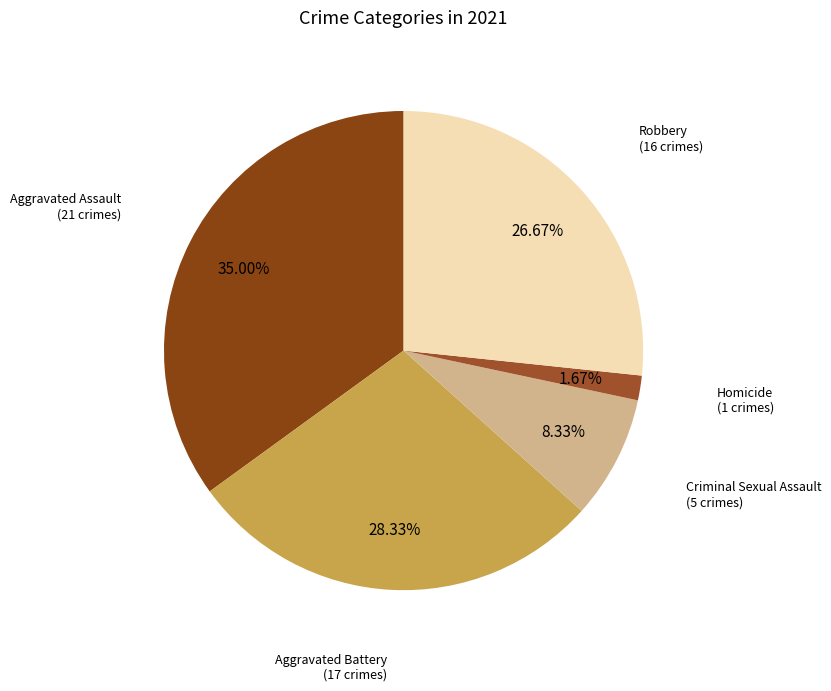

Combined, what portion of the pie is Homicide and Robbery?

28.3%